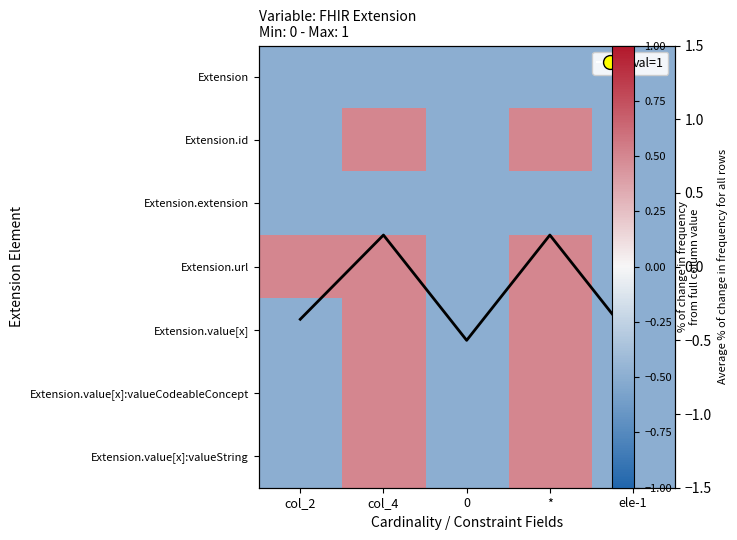

How many data points in Extension.value[x]:valueString are above 0?

2